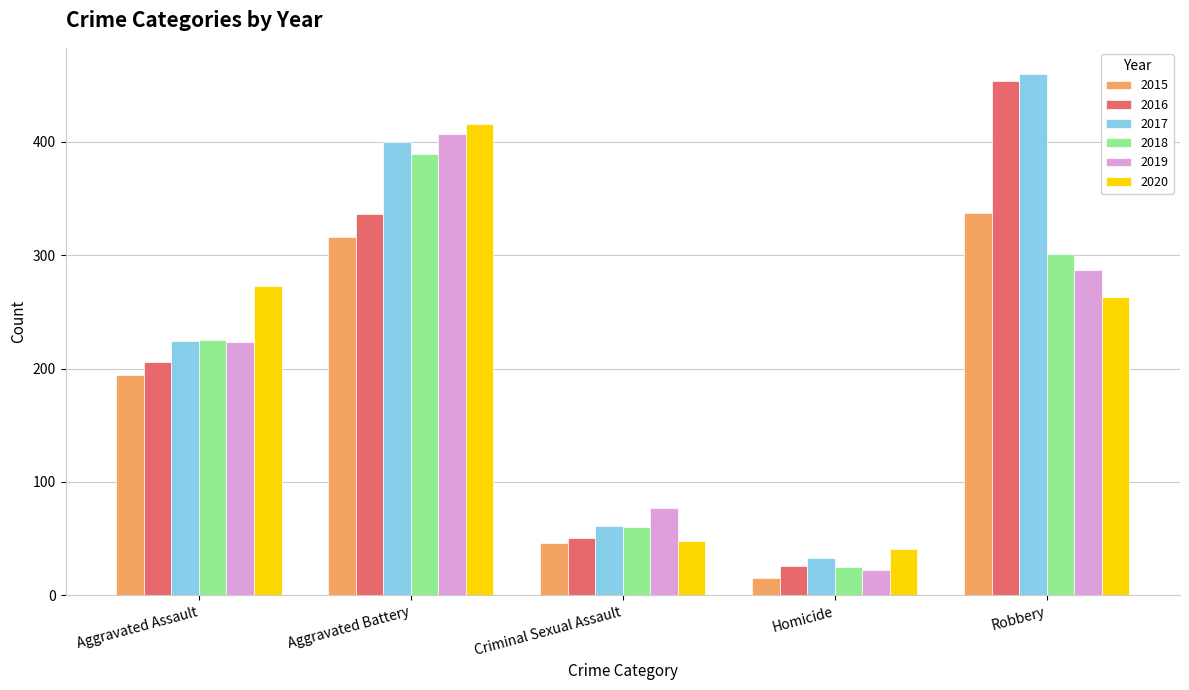

Reading left to right, what are all the values shown in this chart?

2015: 194	316	46	15	337
2016: 206	336	50	26	454
2017: 224	400	61	33	460
2018: 225	389	60	25	301
2019: 223	407	77	22	287
2020: 273	416	48	41	263